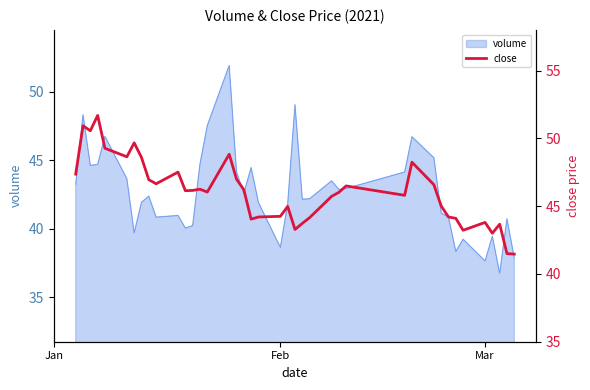

Reading left to right, list all the values displayed in this chart.

47.4	50.9	50.6	51.7	49.3	48.6	49.7	48.6	47.0	46.6	47.5	46.1	46.2	46.2	46.0	48.8	47.0	46.2	44.0	44.2	44.2	45.0	43.3	43.7	44.1	45.7	46.0	46.5	45.8	48.2	46.6	45.0	44.2	44.1	43.2	43.8	43.0	43.7	41.5	41.5